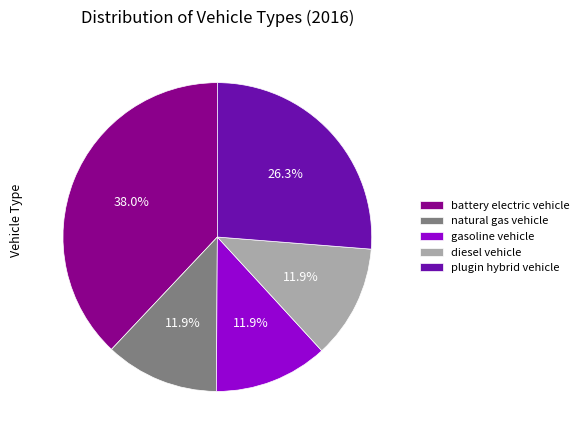

To the nearest percent, what portion does plugin hybrid vehicle represent?

26%